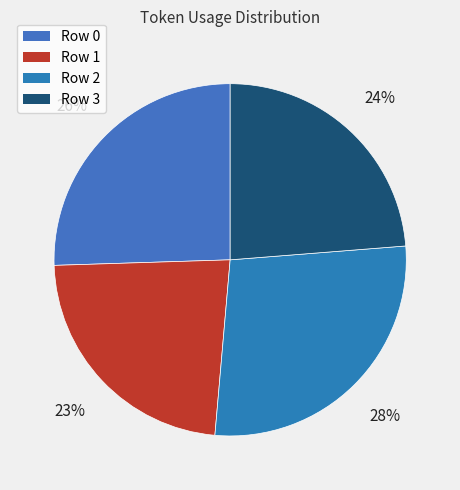

How many slices are in this pie chart?

4